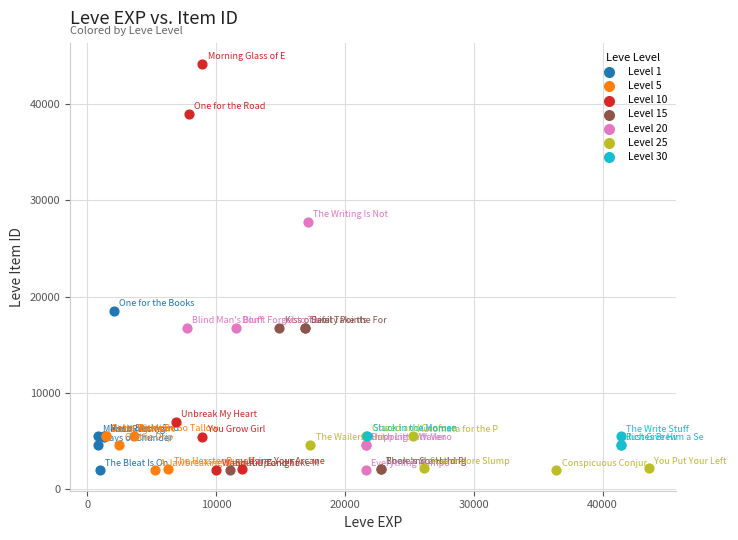

Which series contains the highest Y value?

Level 10